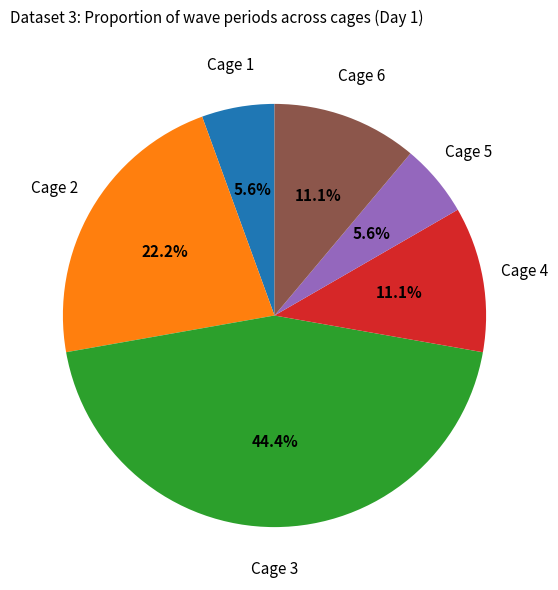

Does any single category account for the majority?

No